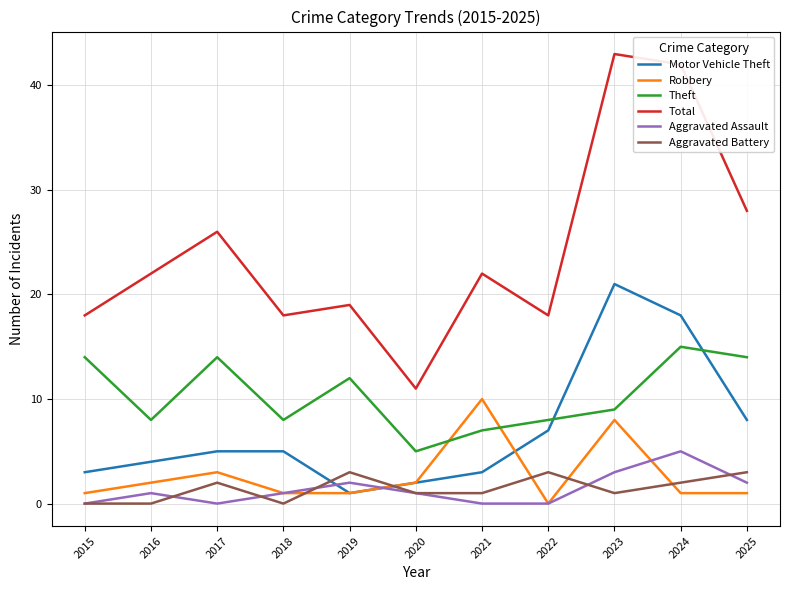

What is the greatest value displayed?

43